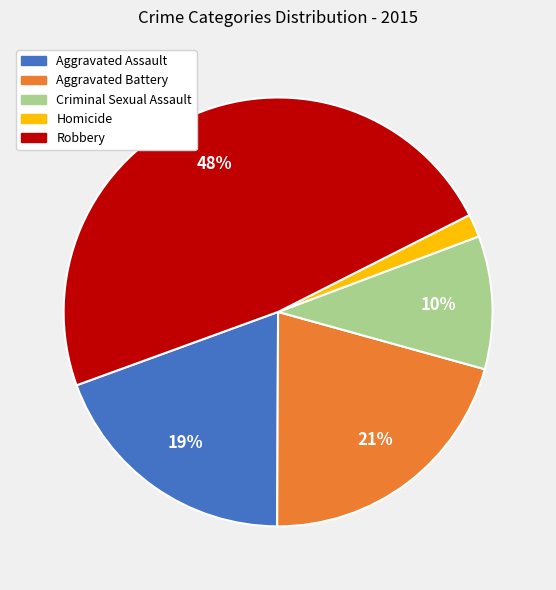

To the nearest percent, what is the combined percentage of Criminal Sexual Assault and Aggravated Assault?

29%